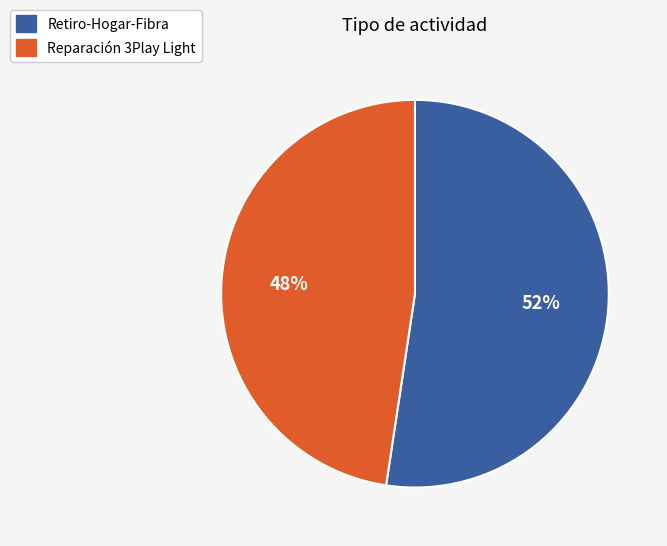

What percentage is the Retiro-Hogar-Fibra slice, to the nearest percent?

52%